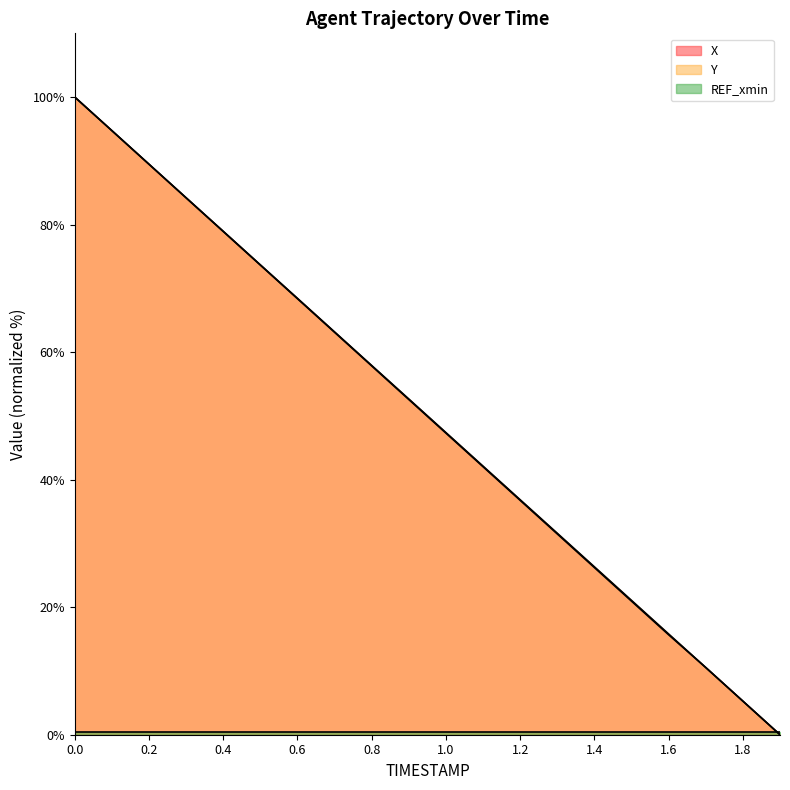

Reading left to right, what are all the values shown in this chart?

X: 0.0=100.0	0.1=94.7	0.2=89.5	0.3=84.2	0.4=78.9	0.5=73.6	0.6=68.4	0.7=63.1	0.8=57.8	0.9=52.6	1.0=47.3	1.1=42.0	1.2=36.8	1.3=31.5	1.4=26.2	1.5=20.9	1.6=15.7	1.7=10.5	1.8=5.3	1.9=0.0
Y: 0.0=100.0	0.1=94.7	0.2=89.5	0.3=84.2	0.4=79.0	0.5=73.7	0.6=68.4	0.7=63.2	0.8=57.9	0.9=52.7	1.0=47.4	1.1=42.1	1.2=36.9	1.3=31.6	1.4=26.3	1.5=21.1	1.6=15.8	1.7=10.5	1.8=5.3	1.9=0.0